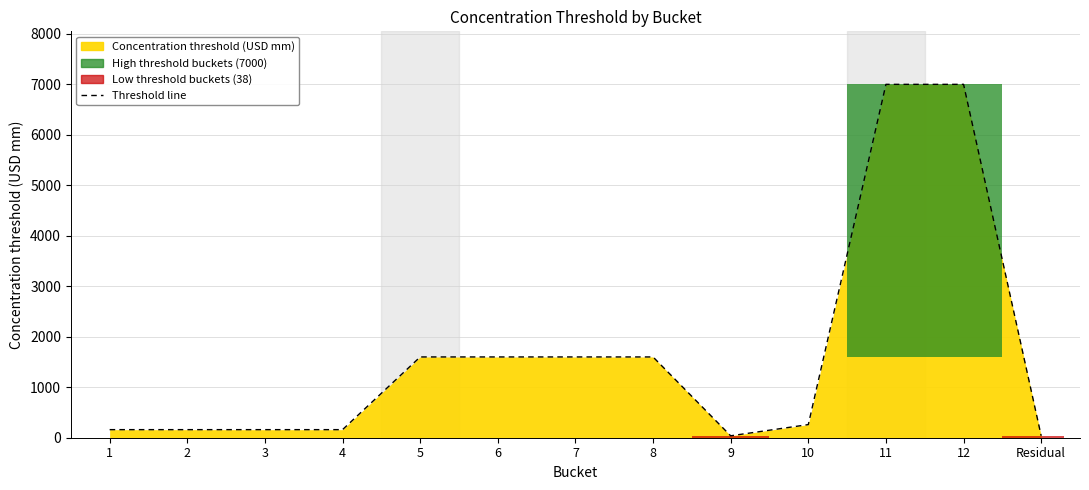

What is the ratio of the value at 5 to the value at 7?

1.0